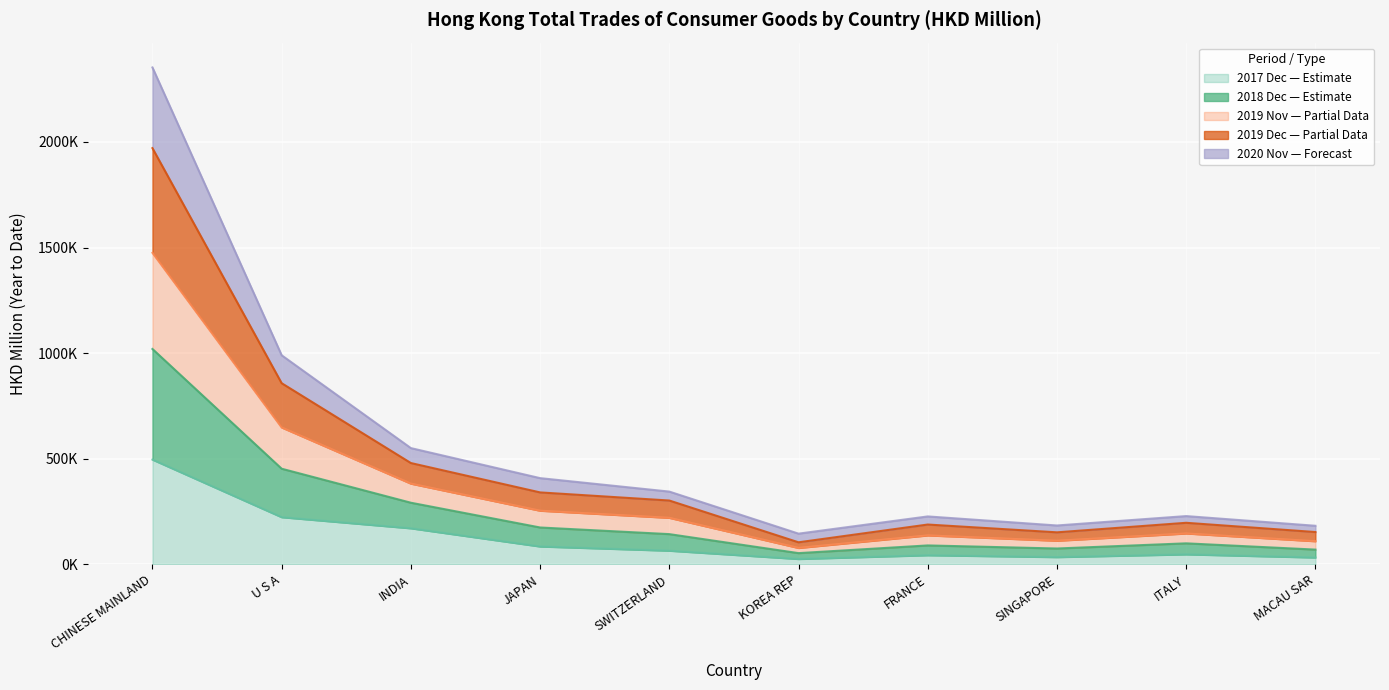

What position from the right is U S A?

9